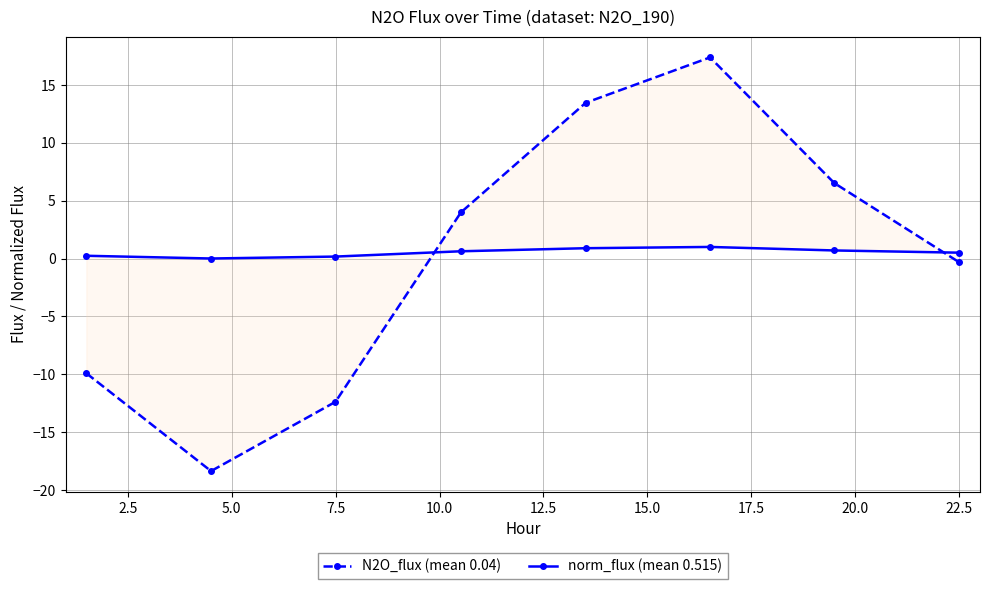

What is the highest value of the N2O_flux (mean 0.04) series?

17.4